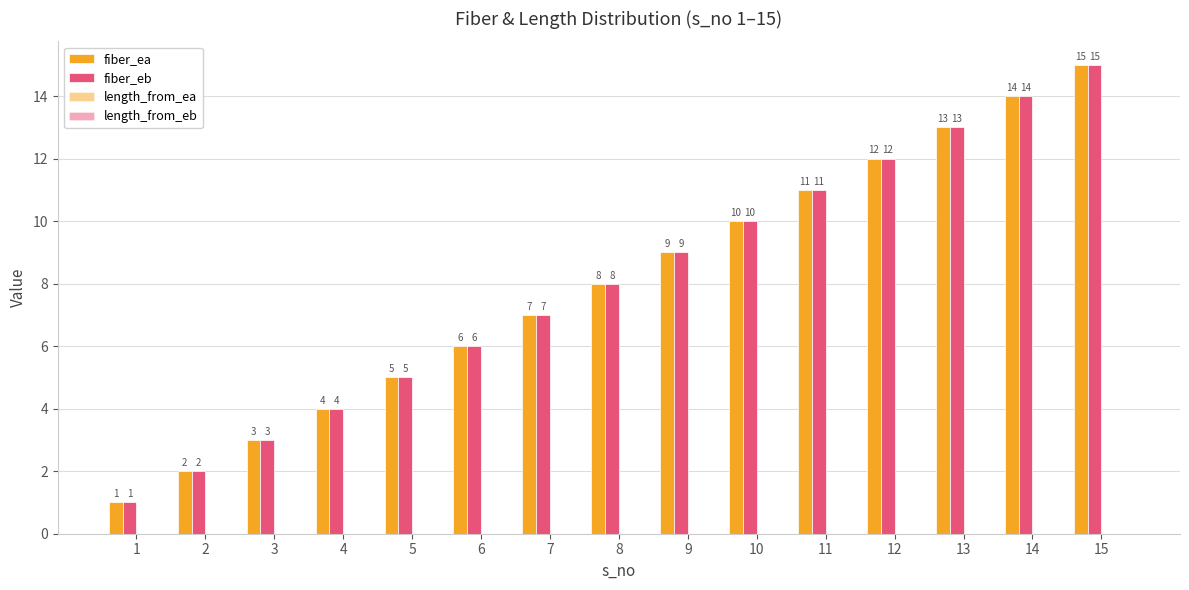

Reading left to right, transcribe all the data shown in this chart.

fiber_ea: 1	2	3	4	5	6	7	8	9	10	11	12	13	14	15
fiber_eb: 1	2	3	4	5	6	7	8	9	10	11	12	13	14	15
length_from_ea: 0	0	0	0	0	0	0	0	0	0	0	0	0	0	0
length_from_eb: 0	0	0	0	0	0	0	0	0	0	0	0	0	0	0